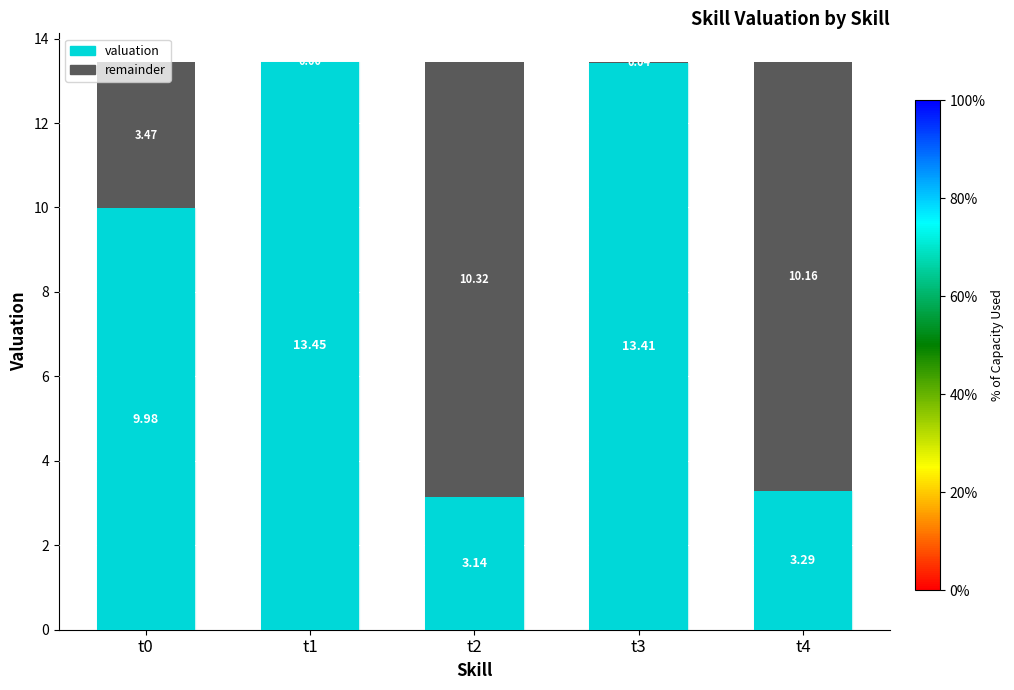

Are the bars horizontal?

No